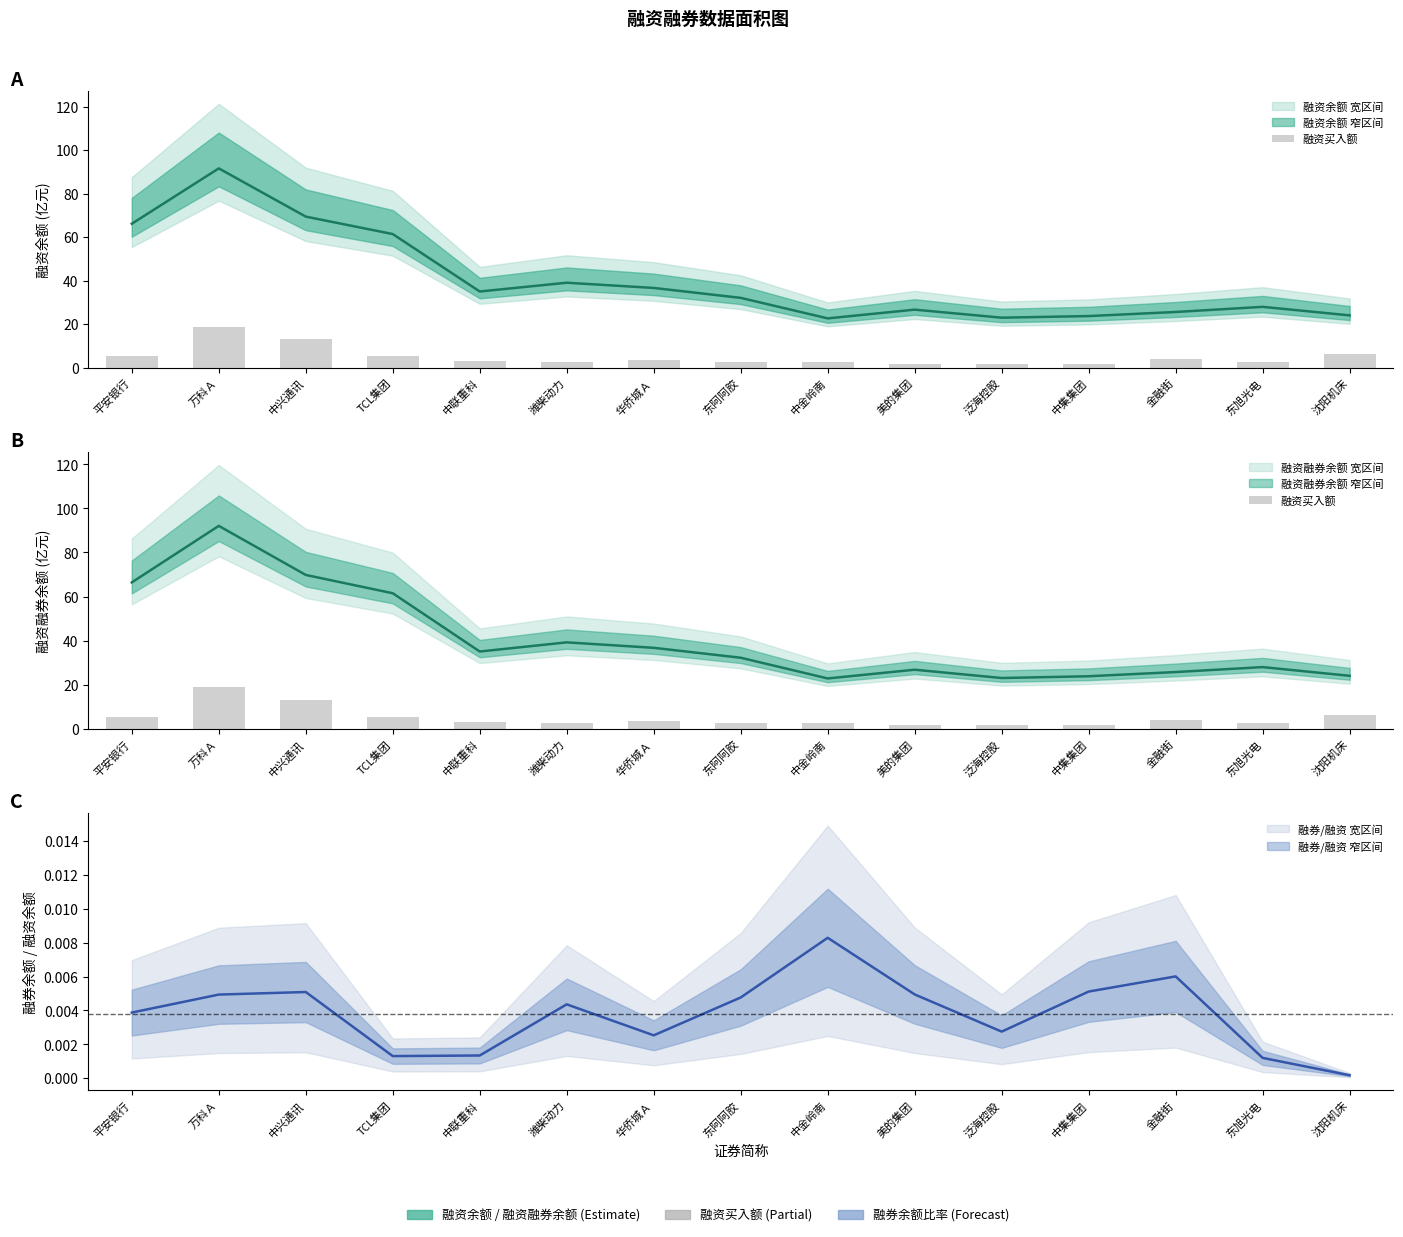

Read the value at 沈阳机床.

6.2